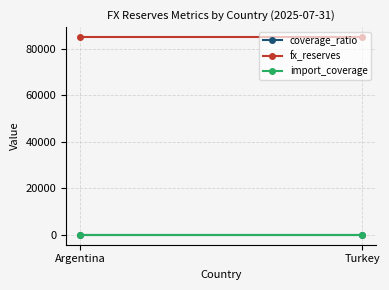

Which has a higher value, Turkey or Argentina?

Turkey